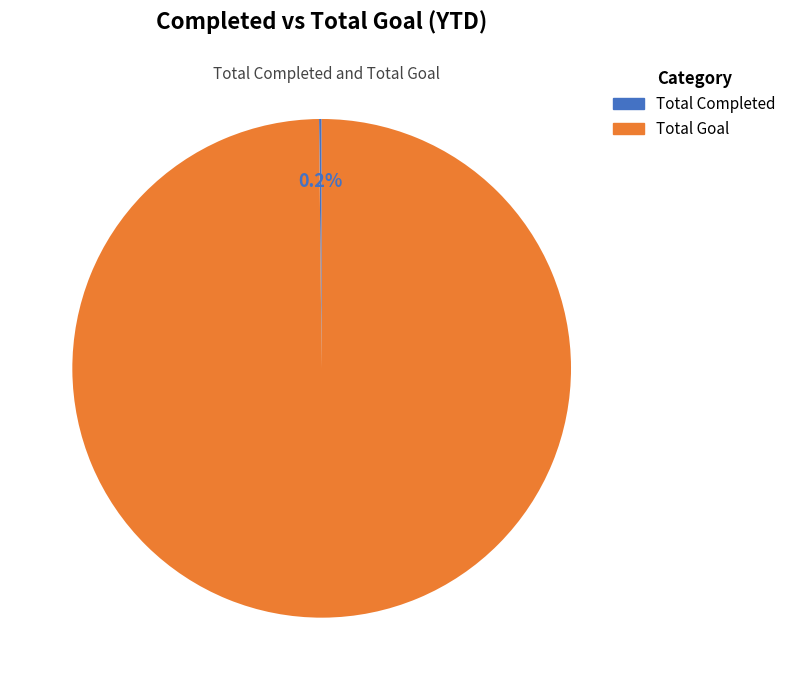

To the nearest percent, what portion does Total Goal represent?

100%